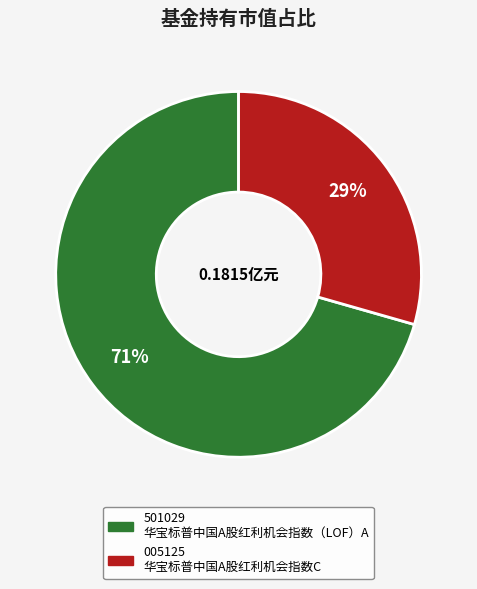

Is there any slice that represents more than half of the pie?

Yes